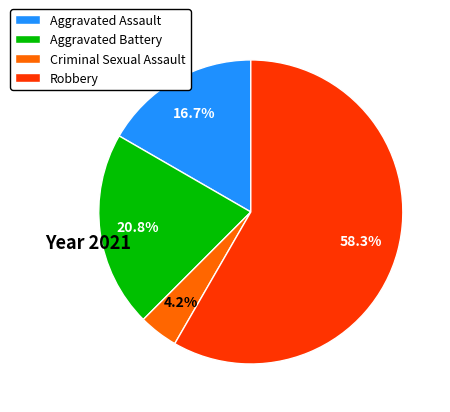

How many slices are in this pie chart?

4